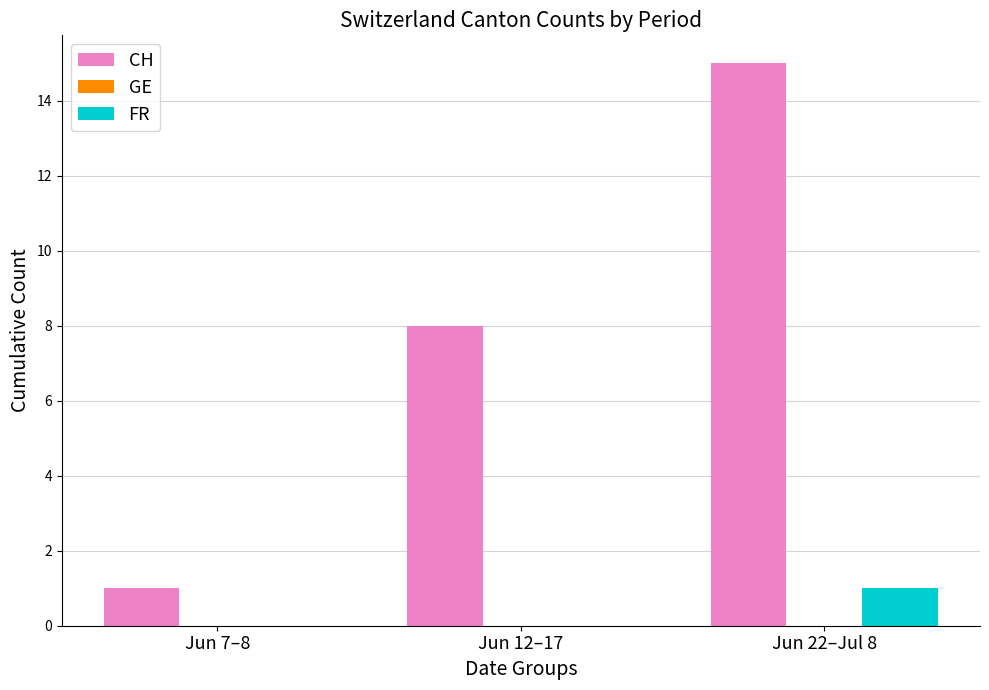

Is the value of FR at Jun 22–Jul 8 greater than the value of CH at Jun 22–Jul 8?

No